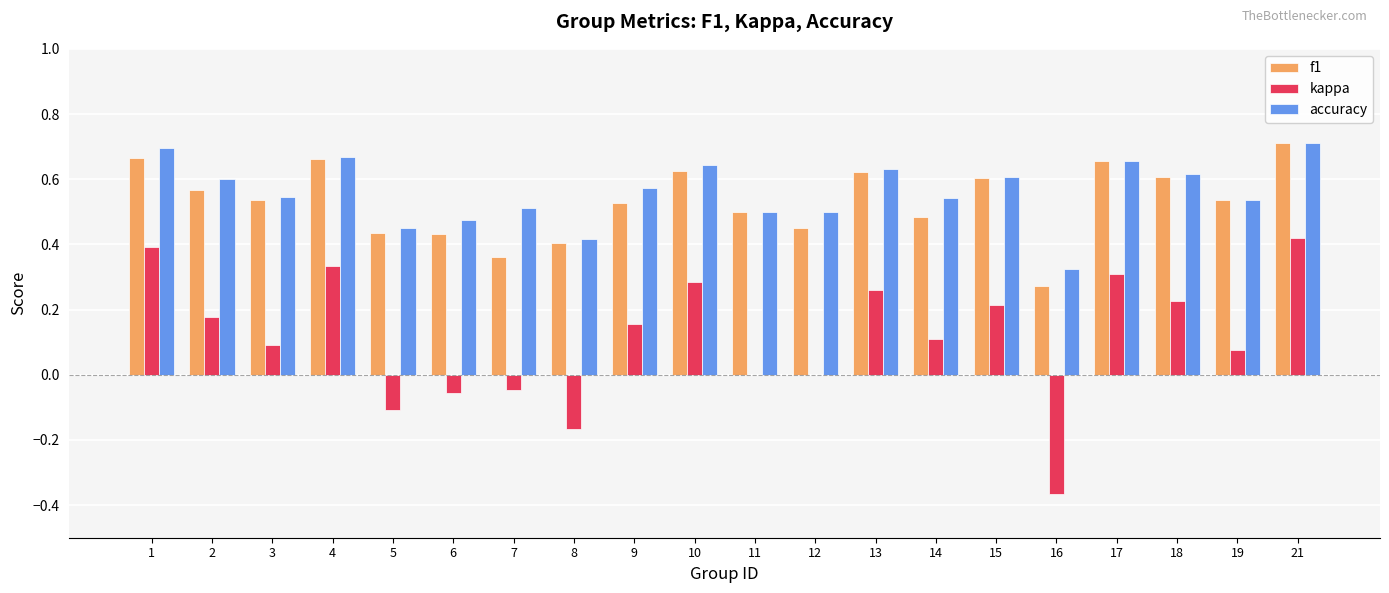

The value of kappa at 21 is 0.6. True or false?

False